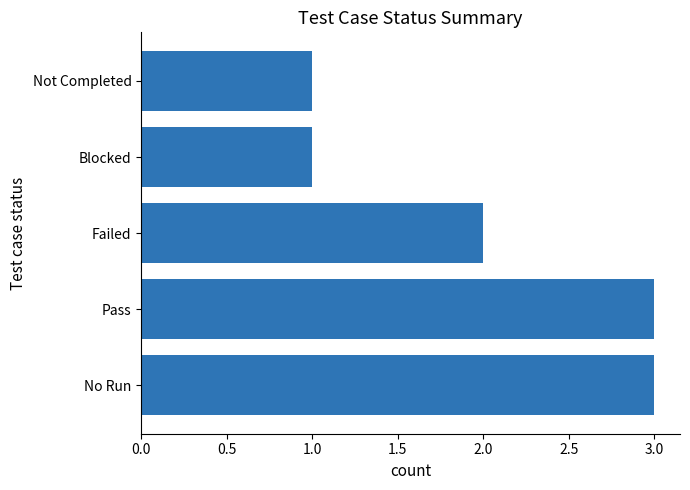

The value at Not Completed is 1. True or false?

True